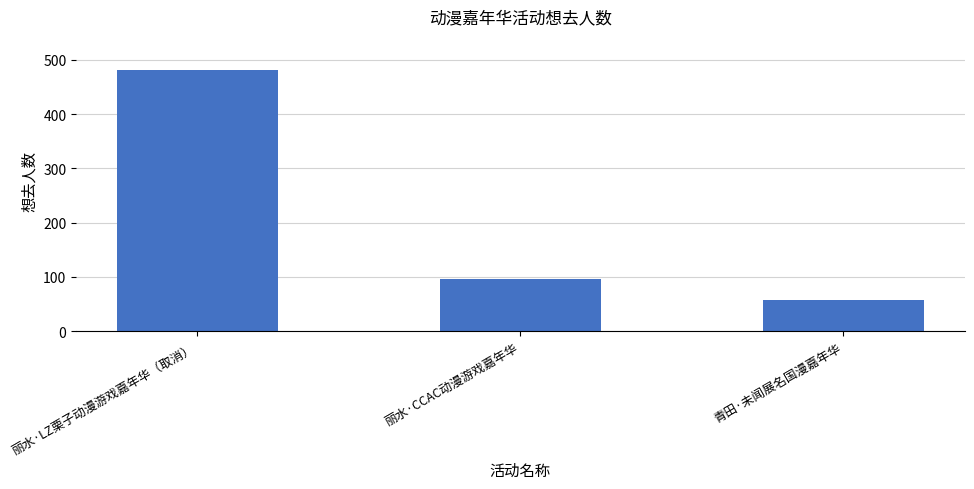

What is the sum of the values at 丽水·CCAC动漫游戏嘉年华 and 丽水·LZ栗子动漫游戏嘉年华（取消）?

578